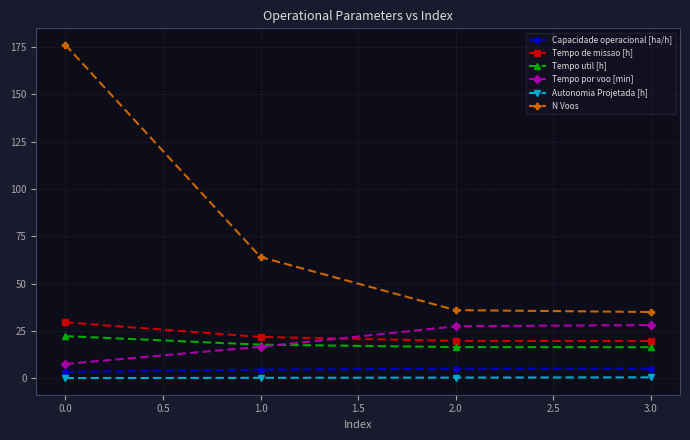

True or false: Tempo de missao [h] and Capacidade operacional [ha/h] intersect in this chart.

False